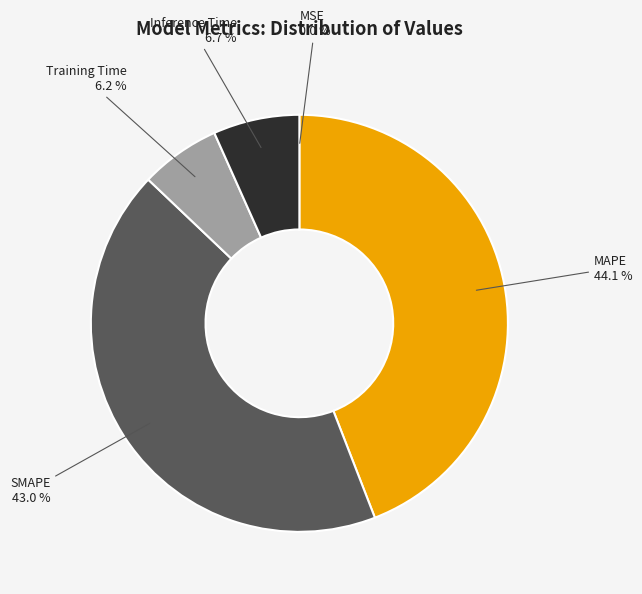

Is there any slice that represents more than half of the pie?

No